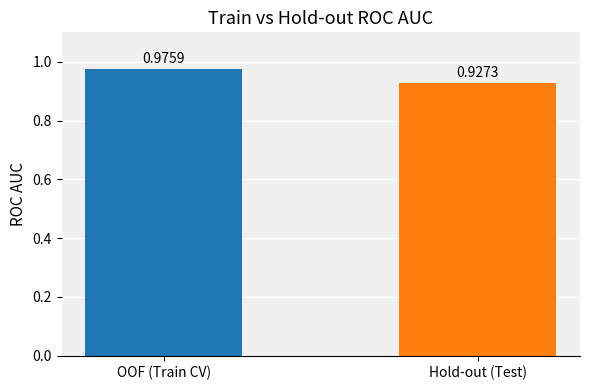

Is it true that the value at OOF (Train CV) is 1.0?

True